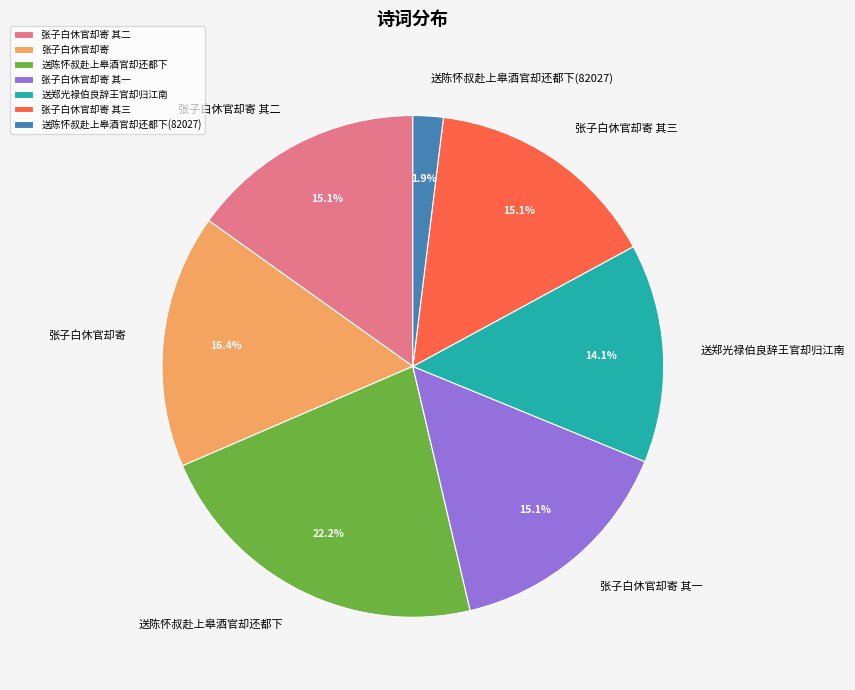

What percentage is the 送陈怀叔赴上皋酒官却还都下 slice, to the nearest percent?

22%